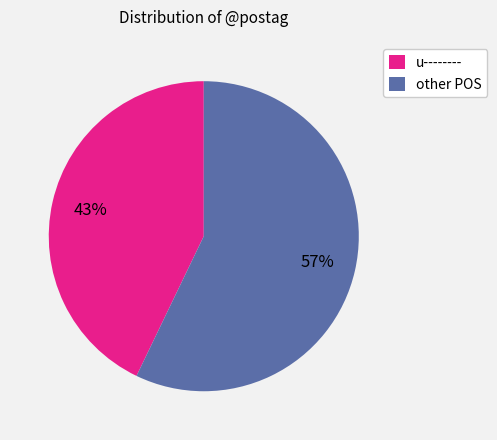

Do other and u-------- together represent more than half of the pie?

Yes